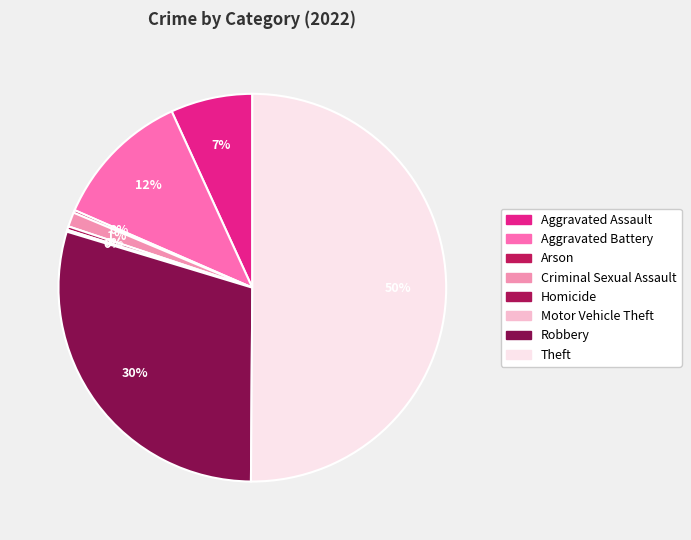

To the nearest percent, what is the difference between the Theft and Aggravated Assault slice percentages?

43%